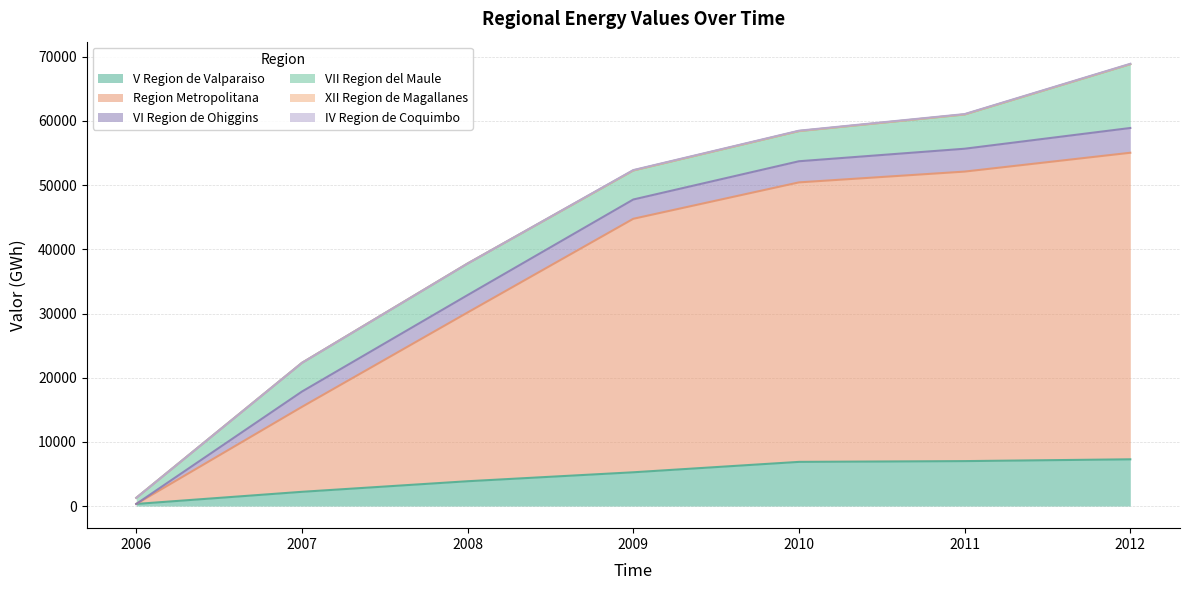

How many lines are shown in the chart?

6